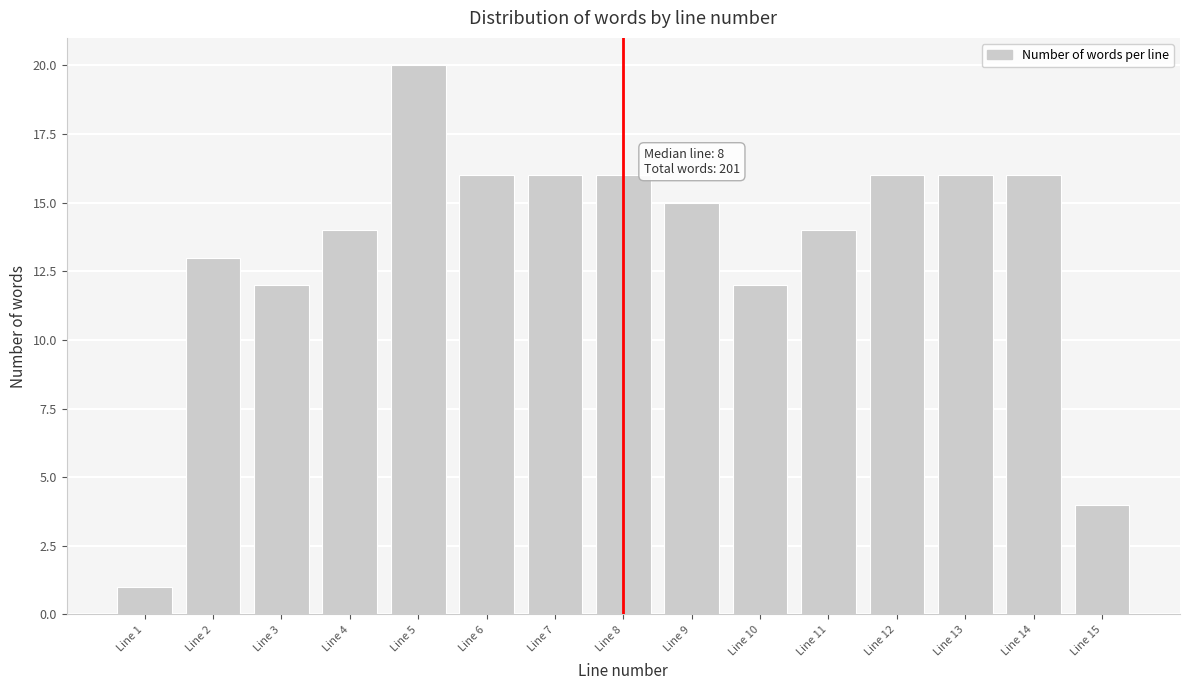

Which range on the x-axis has the tallest bar?

4.5 to 5.5